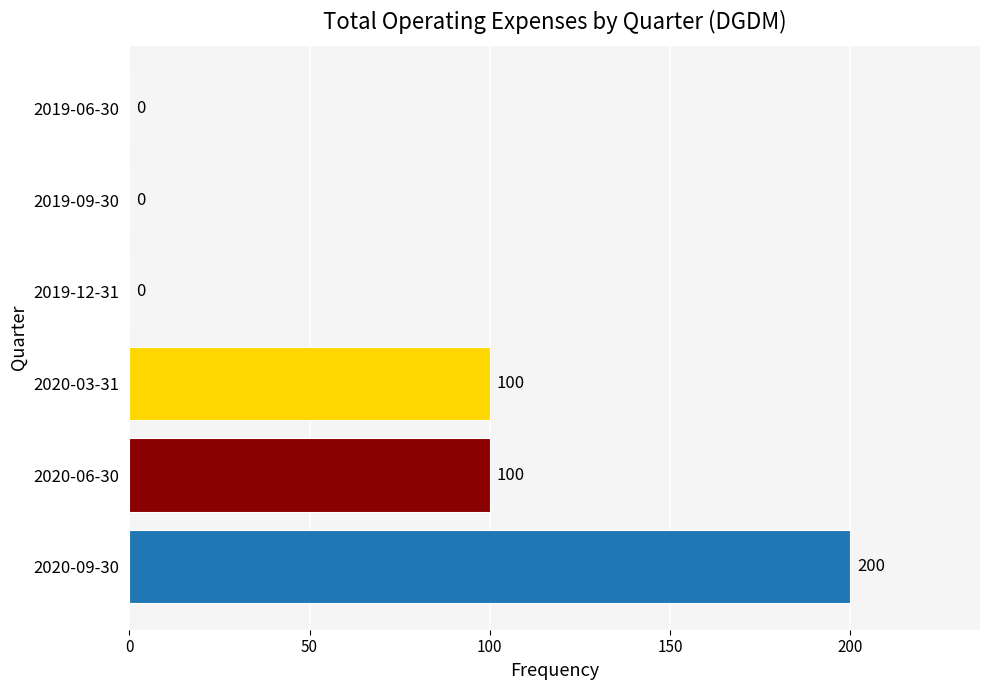

What is the maximum value shown in the chart?

200